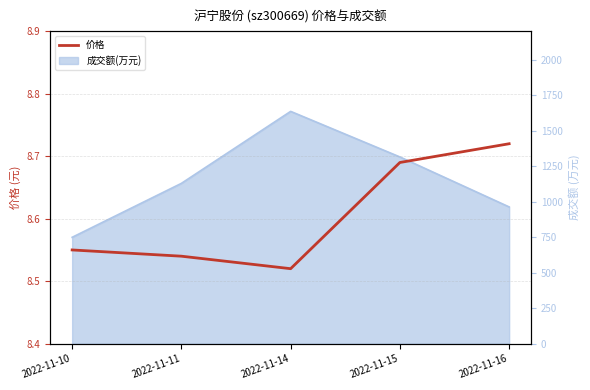

What is the value of the 2nd point from the left?

8.5